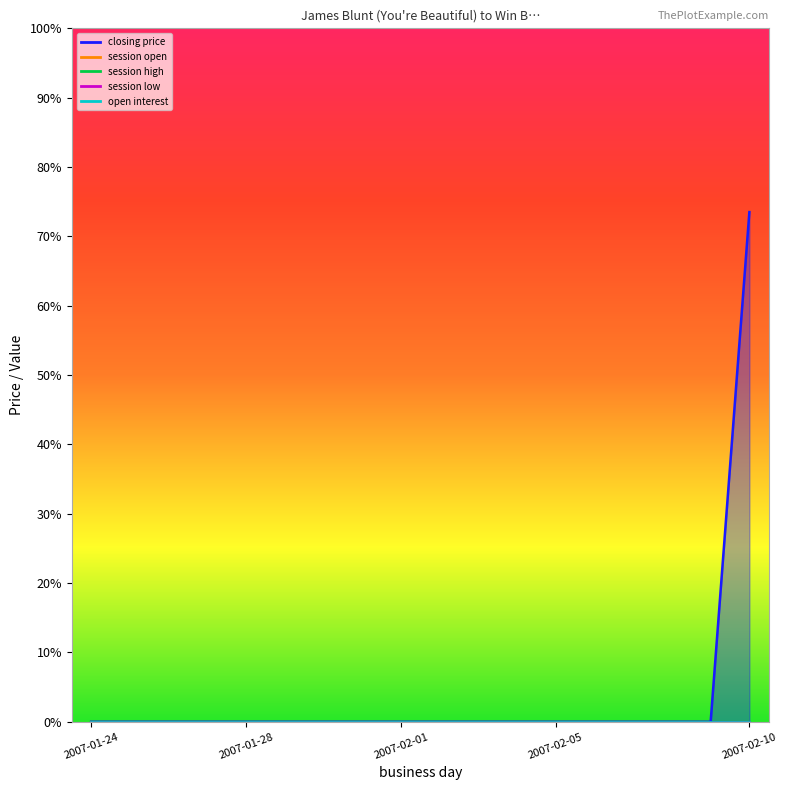

Rank the categories by open interest value from lowest to highest.

2007-01-24, 2007-01-25, 2007-01-26, 2007-01-27, 2007-01-28, 2007-01-29, 2007-01-30, 2007-01-31, 2007-02-01, 2007-02-02, 2007-02-03, 2007-02-04, 2007-02-05, 2007-02-06, 2007-02-07, 2007-02-08, 2007-02-09, 2007-02-10